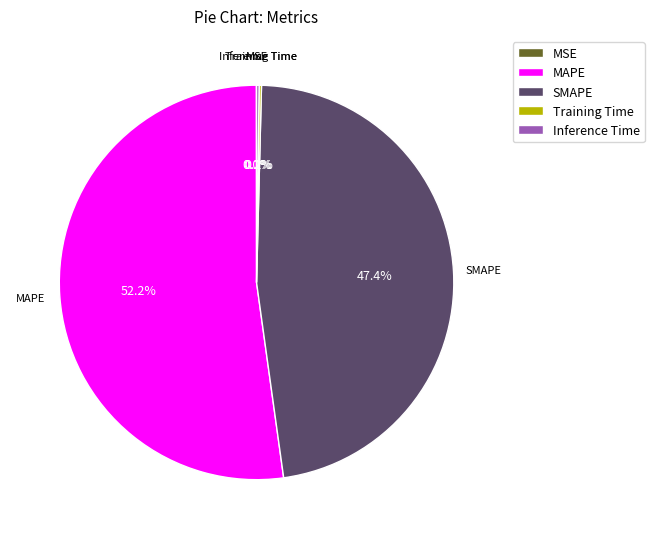

Which category has the biggest portion of the pie?

MAPE